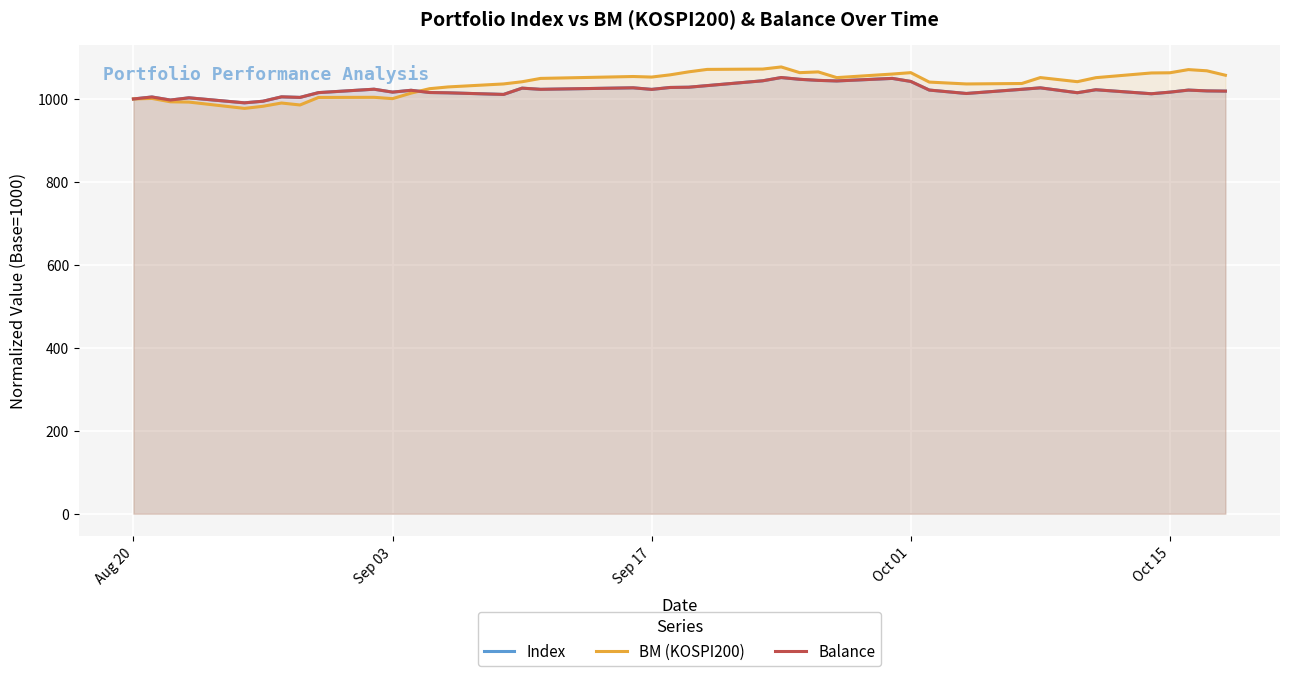

How many intersections are there between BM (KOSPI200) and Balance?

1